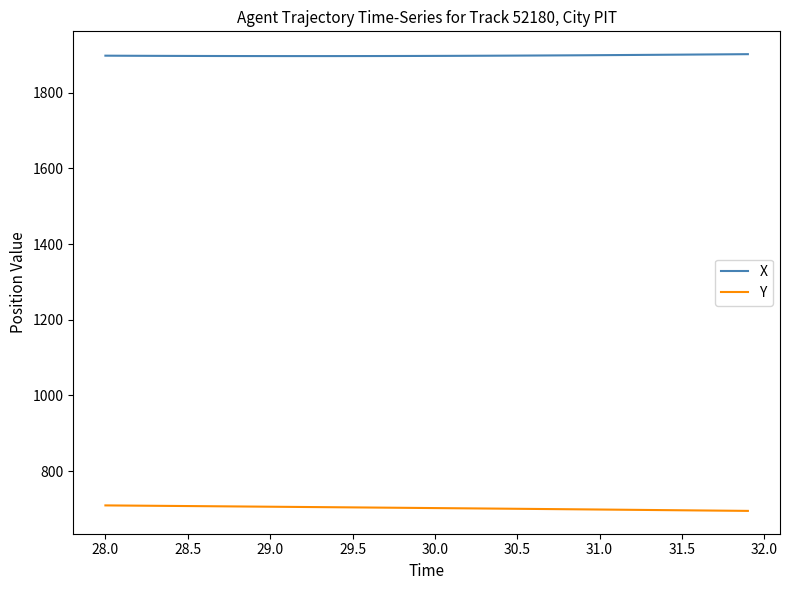

True or false: X and Y intersect in this chart.

False